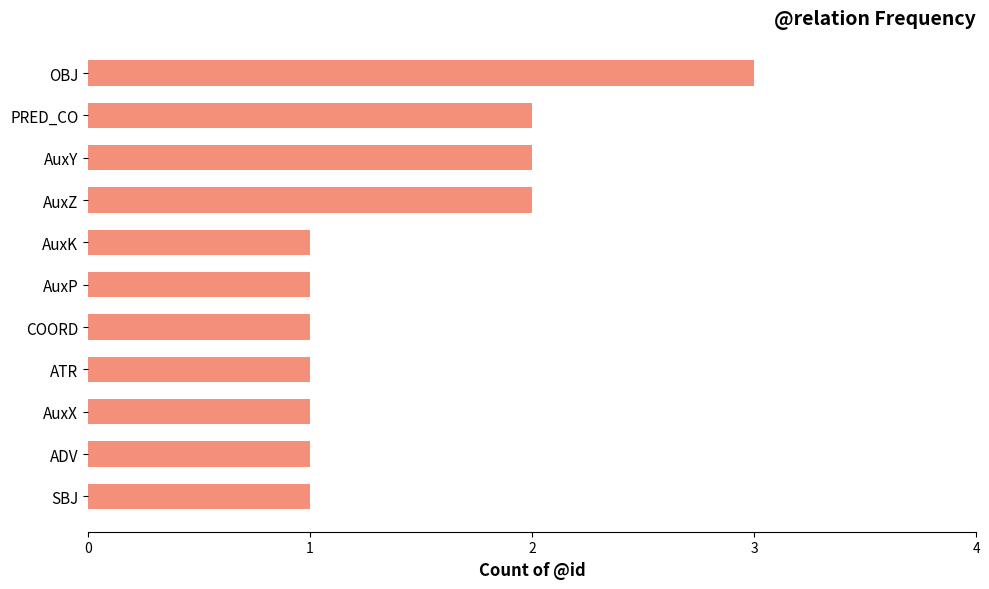

What is the greatest value displayed?

3